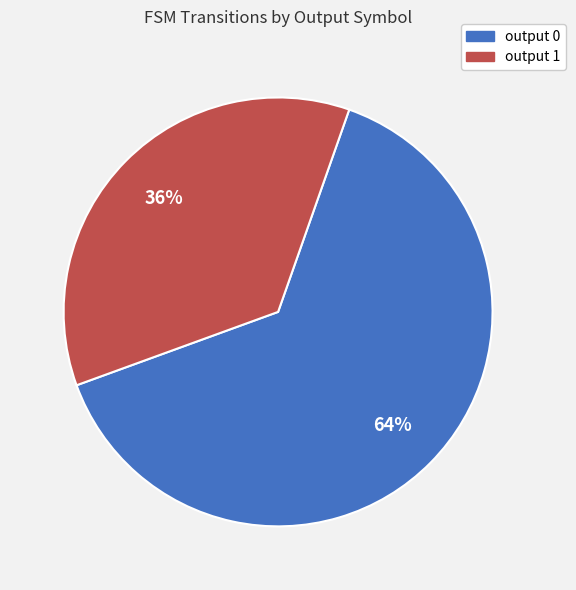

Count the number of slices in the pie.

2